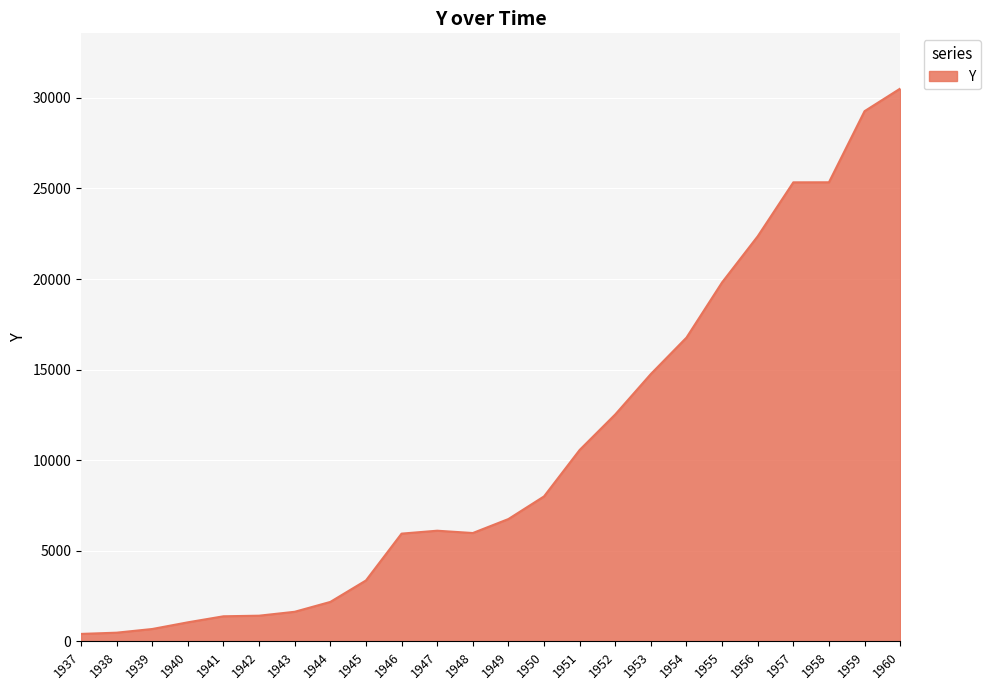

What is the sum of the values at 1959 and 1960?

59783